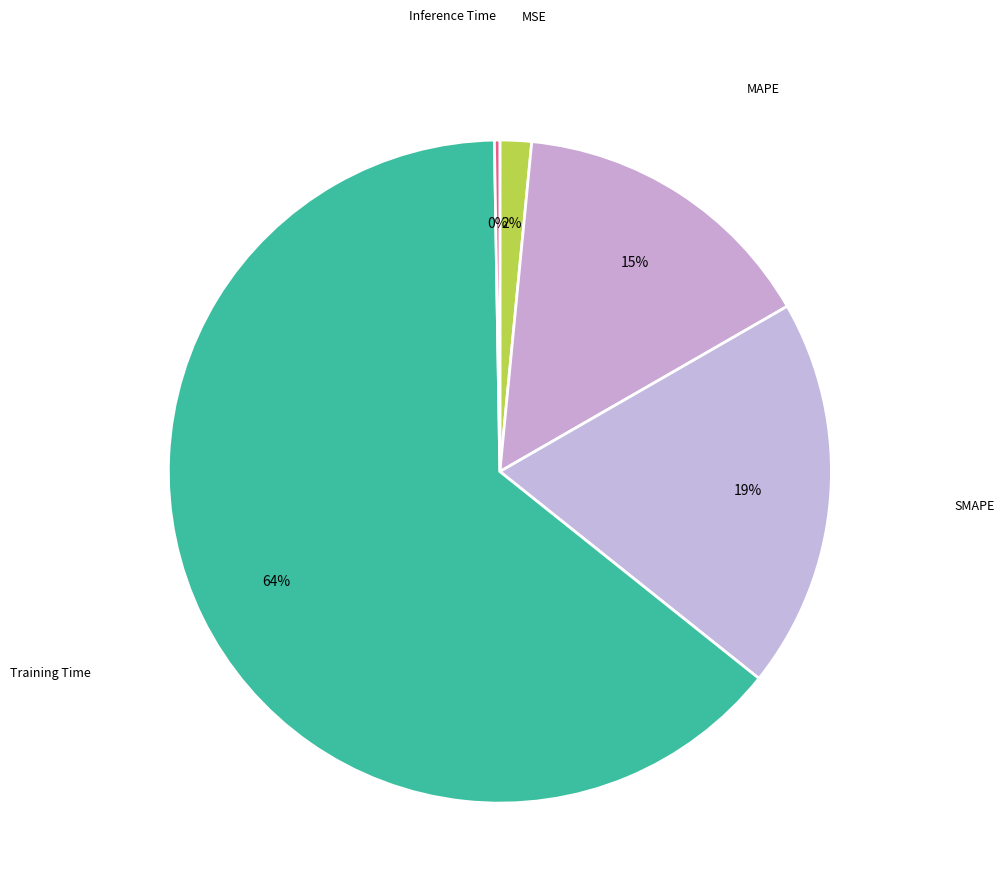

To the nearest percent, what is the difference between the SMAPE and MAPE slice percentages?

4%